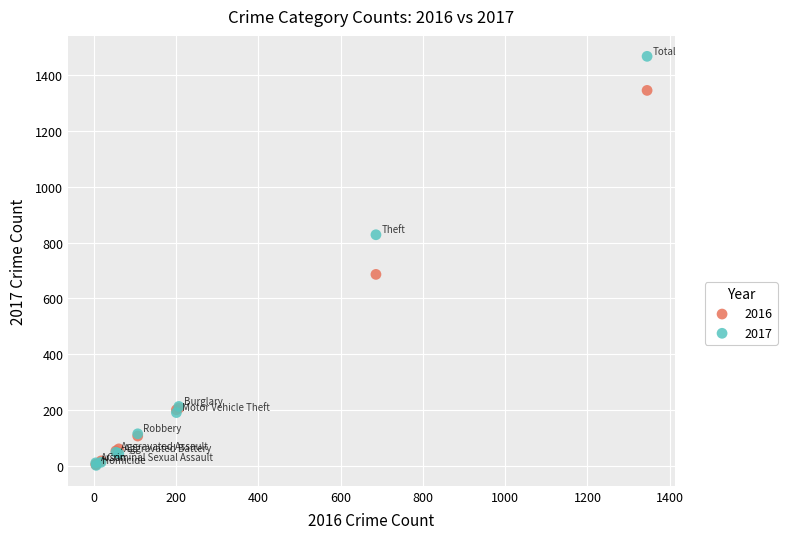

In the 2017 series, what Y value is closest to 734?

828